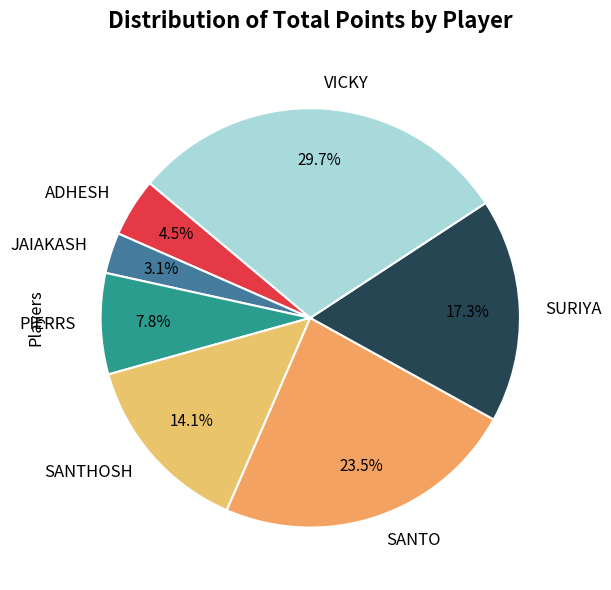

How many slices are in this pie chart?

7